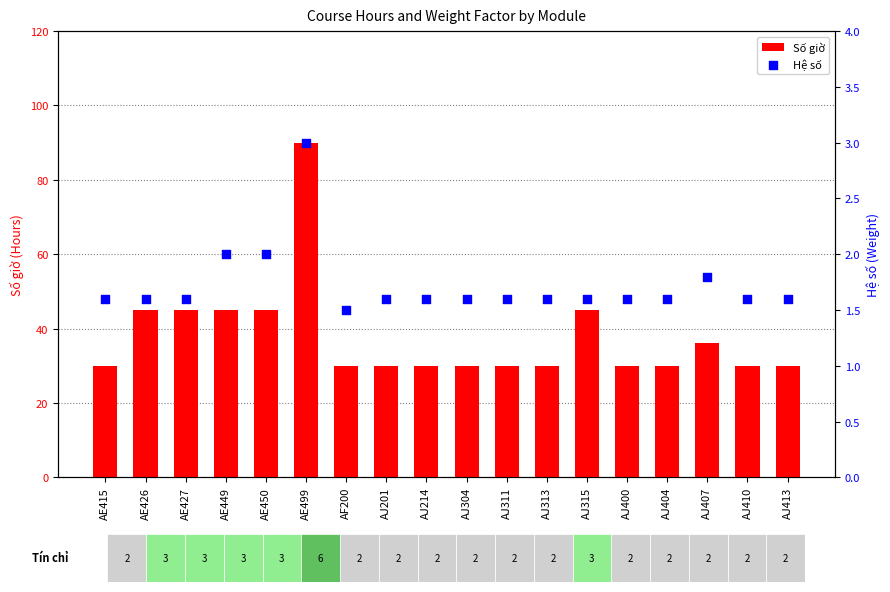

At which category is the sum across all series the highest?

AE499